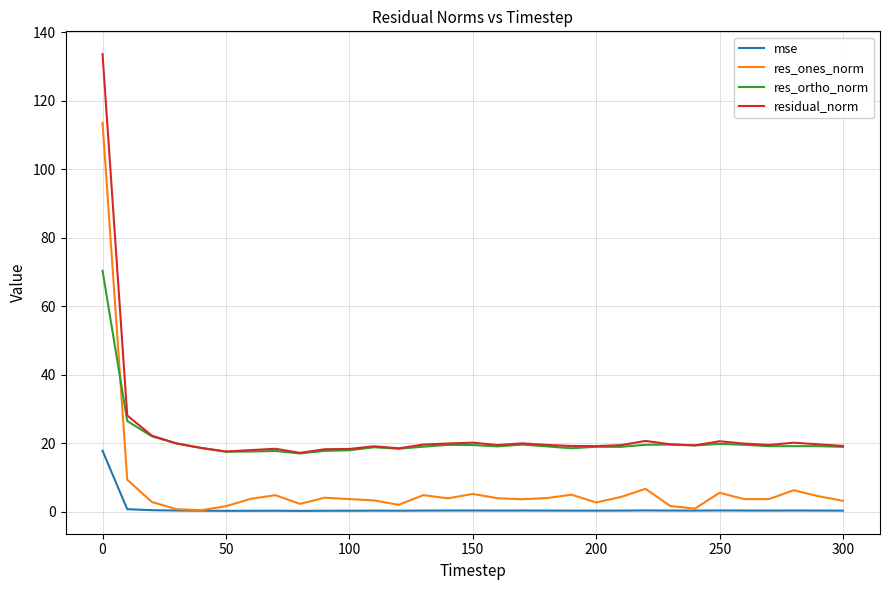

List the series in order of their peak value, highest first.

residual_norm, res_ones_norm, res_ortho_norm, mse